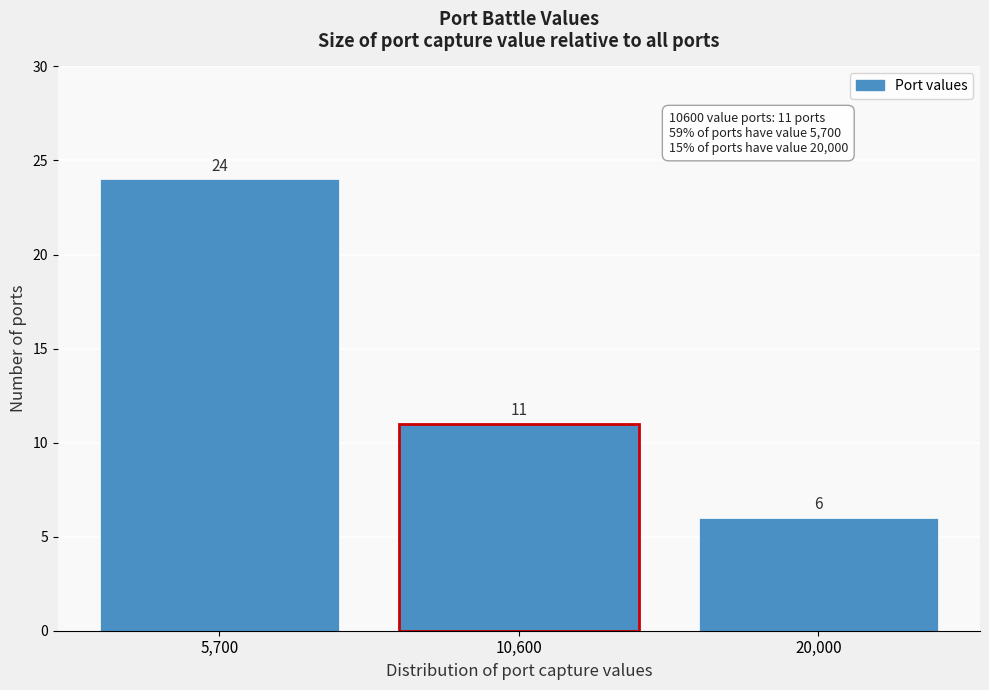

Reading left to right, what are all the values shown in this chart?

5,700=24	10,600=11	20,000=6